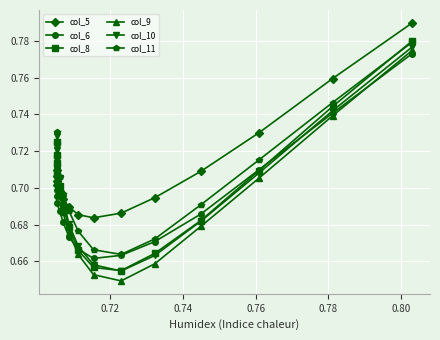

What is the sum of all col_5 values?

10.6